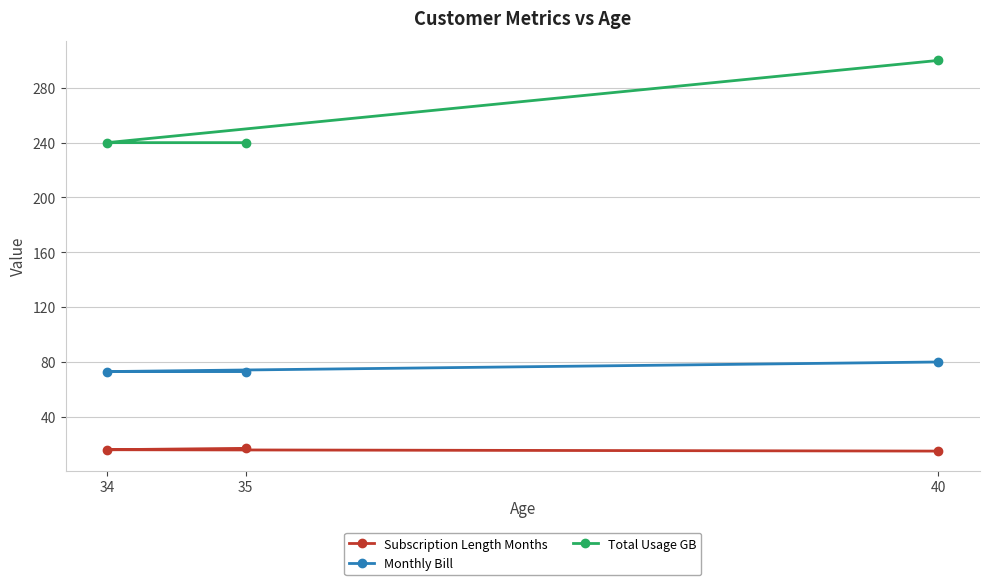

Which label corresponds to the smallest value in the chart?

40